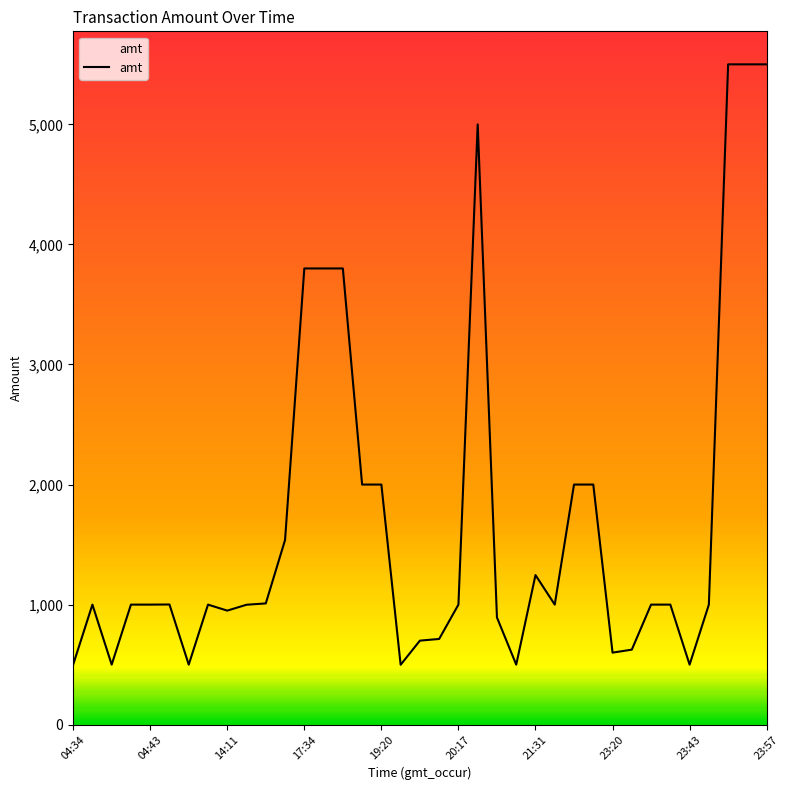

What is the difference between the maximum and minimum values?

5001.0